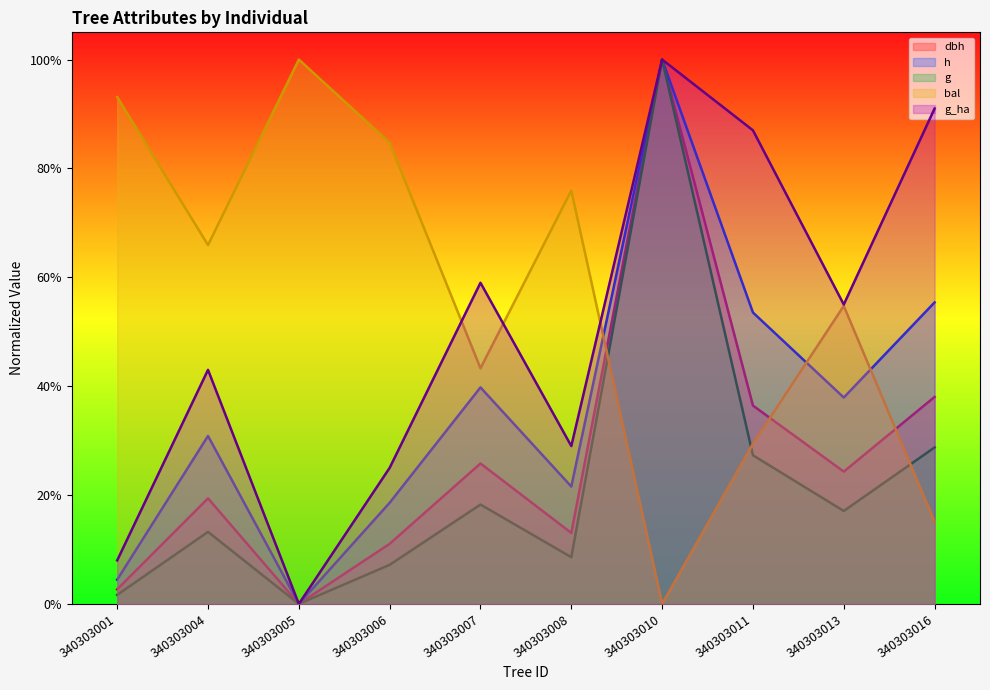

Which series has the widest spread of values?

dbh